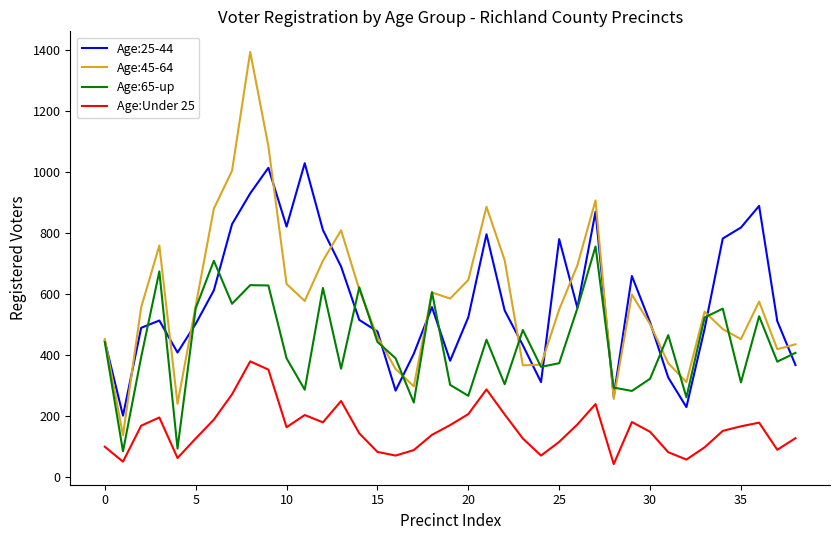

Which series has the widest spread of values?

Age:45-64